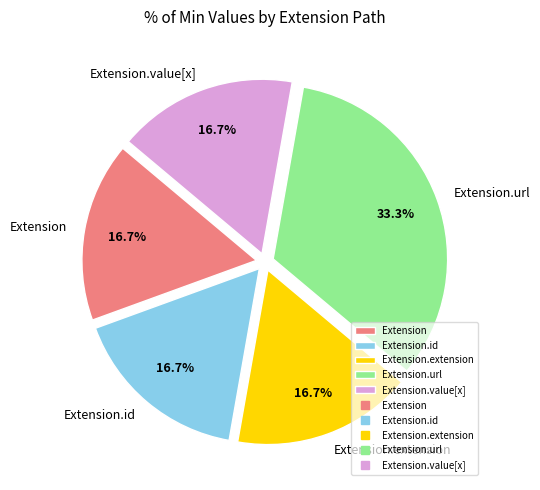

Is Extension.extension the majority of the pie?

No